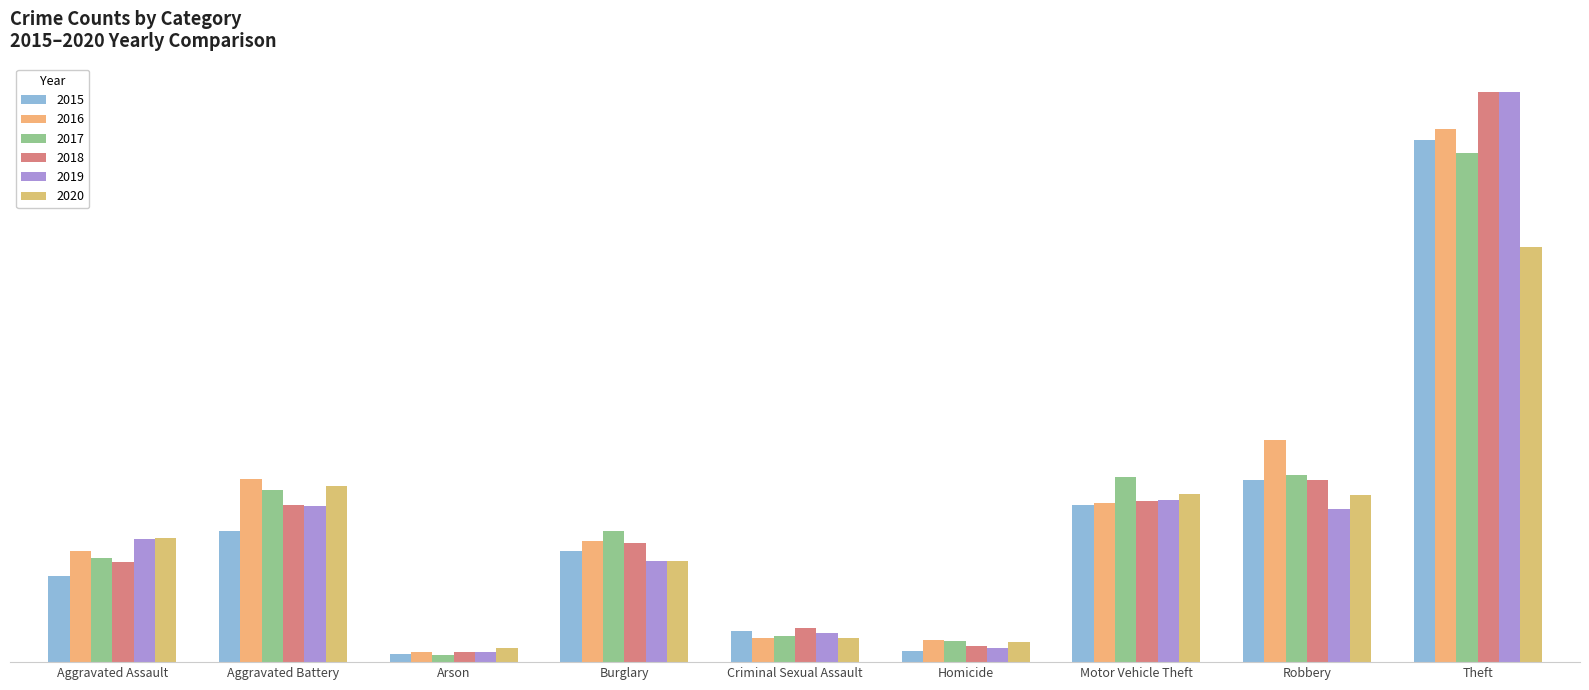

What is the difference between the highest and lowest values at Robbery?

184